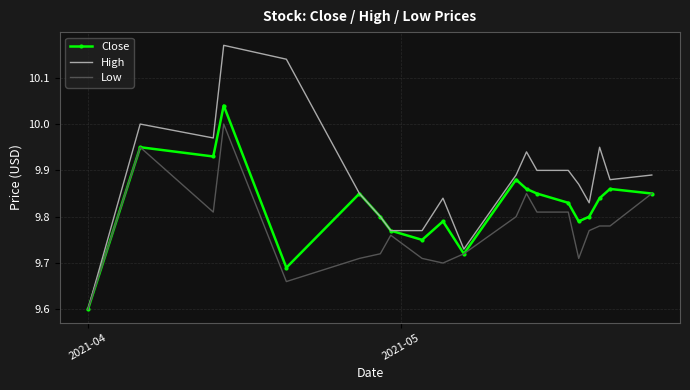

What is the lowest value of the Close series?

9.6